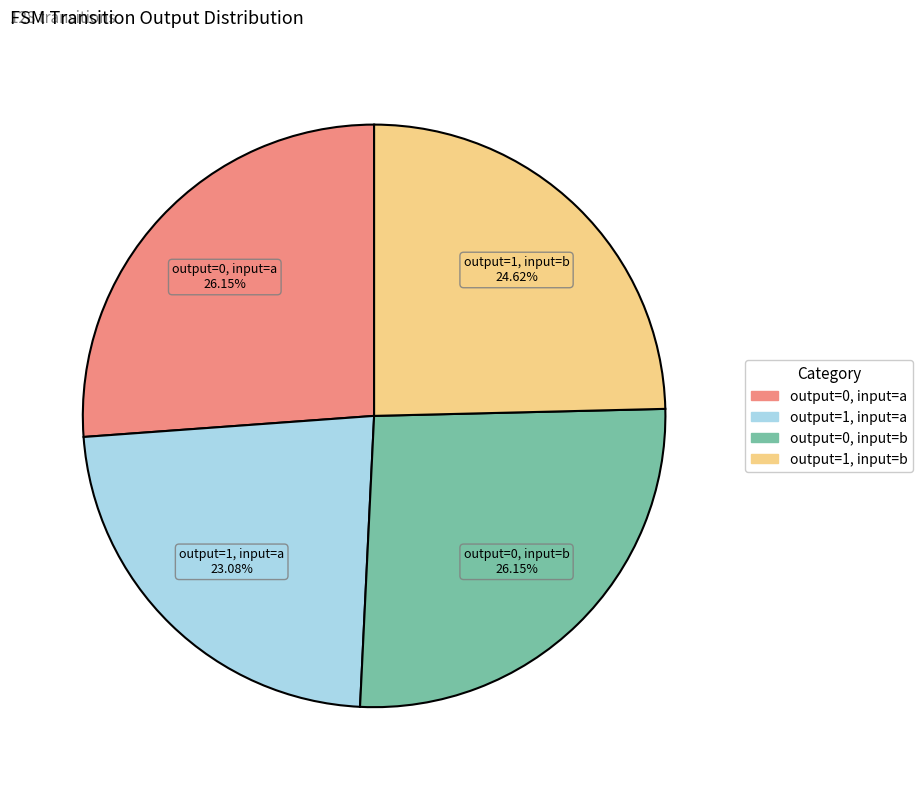

To the nearest percent, what is the average slice percentage?

25%